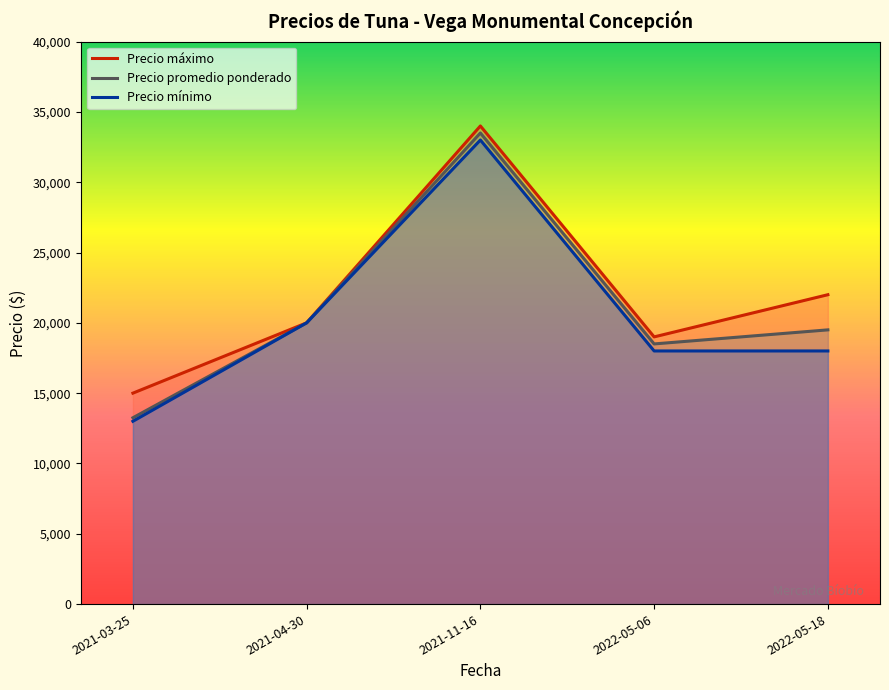

The Precio máximo series shows 18570 at 2021-11-16. True or false?

False